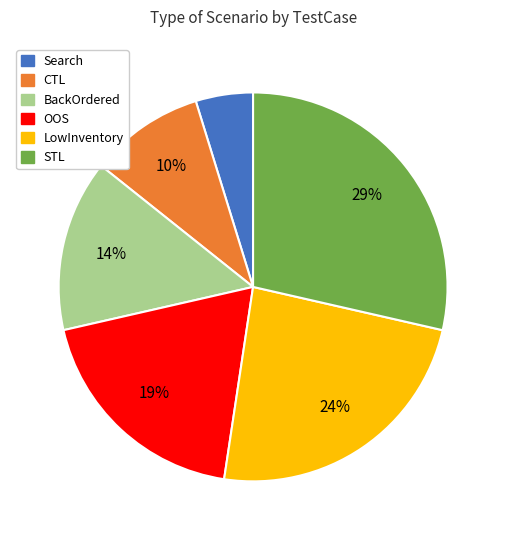

Do BackOrdered and OOS together represent more than half of the pie?

No